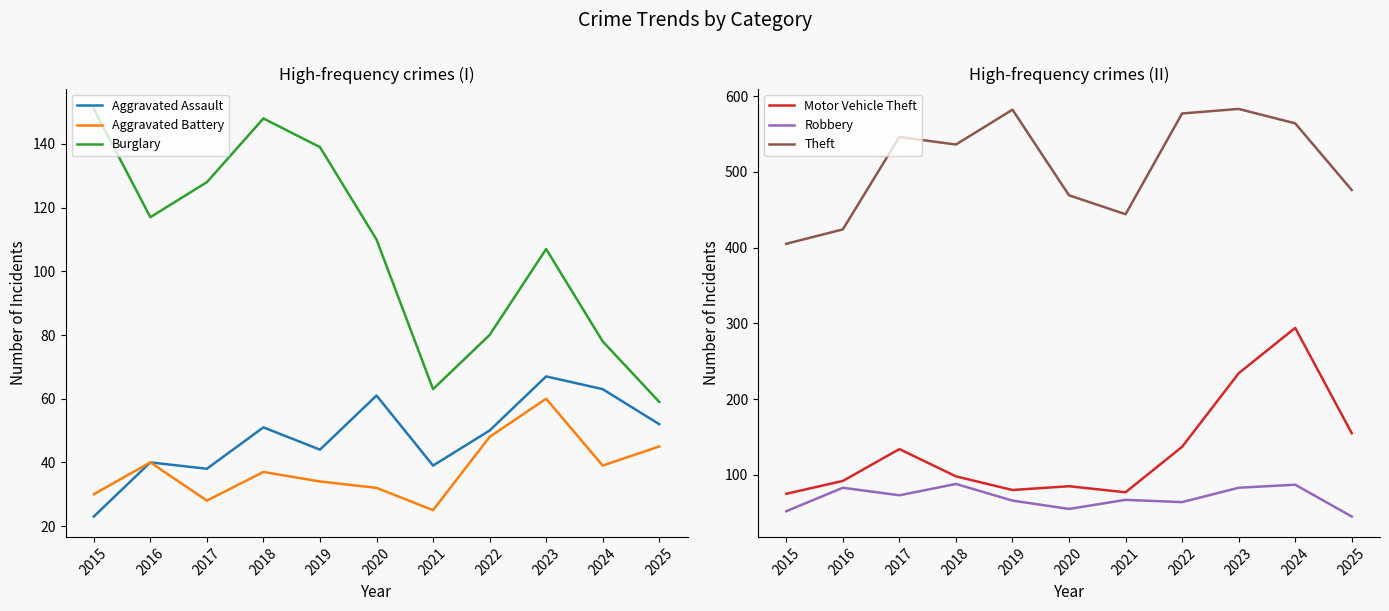

List the series in order of their peak value, highest first.

Theft, Motor Vehicle Theft, Burglary, Robbery, Aggravated Assault, Aggravated Battery